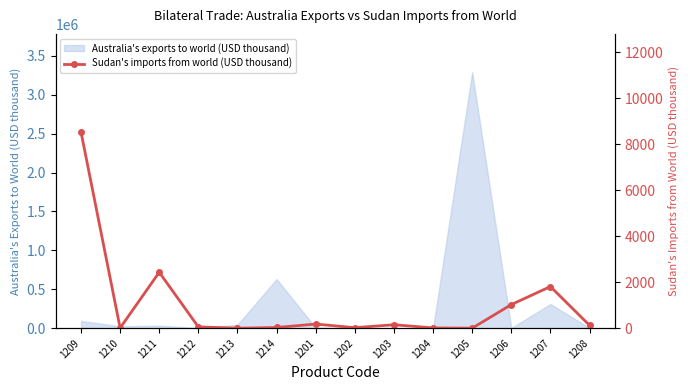

The value of Australia's exports to world (USD thousand) at 1209 is 93612. True or false?

True